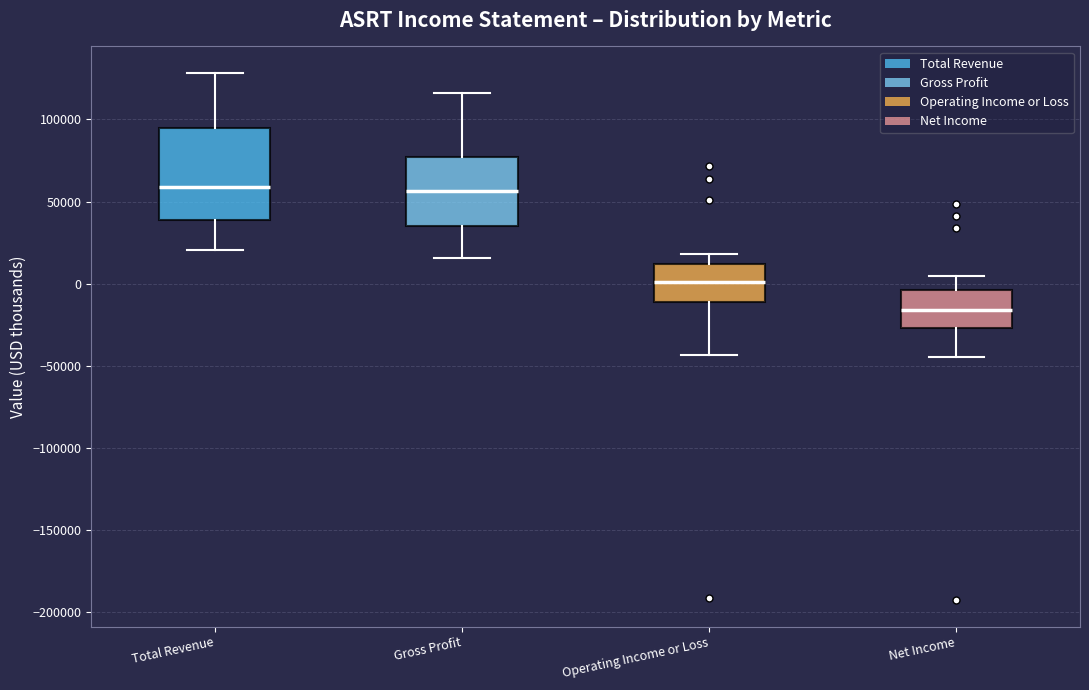

Reading left to right, read every box against the y-axis: the position of its median line, the range the box covers, and the ends of its whiskers. The values are not printed on the chart, so give them approximately, as read against the axis.

Total Revenue: median 60000, box 40000 to 95000, whiskers 20000 to 130000
Gross Profit: median 55000, box 35000 to 75000, whiskers 15000 to 115000
Operating Income or Loss: median 0, box -10000 to 10000, whiskers -45000 to 20000
Net Income: median -15000, box -25000 to -5000, whiskers -45000 to 5000